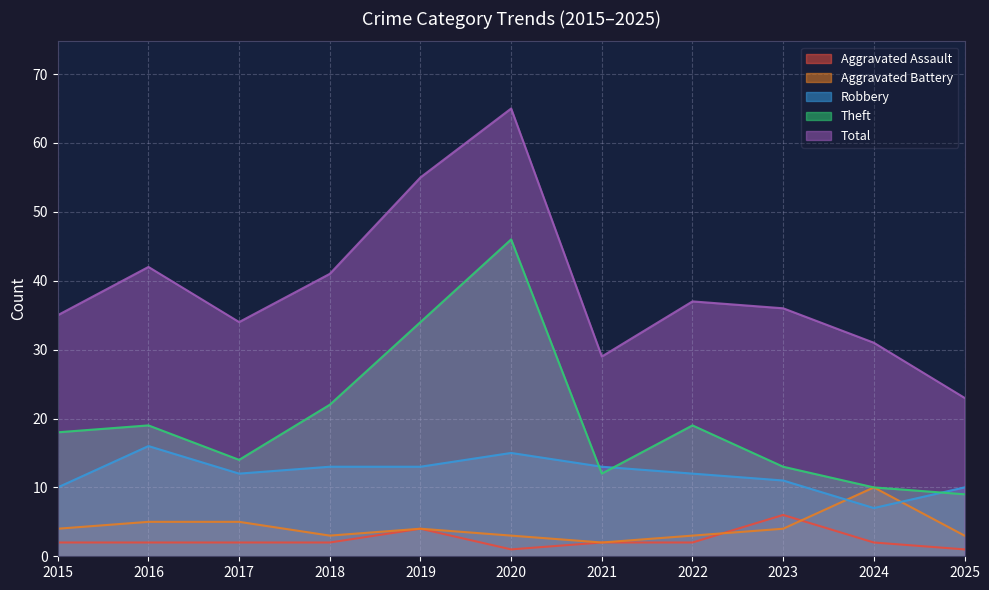

Between which two adjacent categories do Robbery and Aggravated Battery first intersect?

2023 and 2024